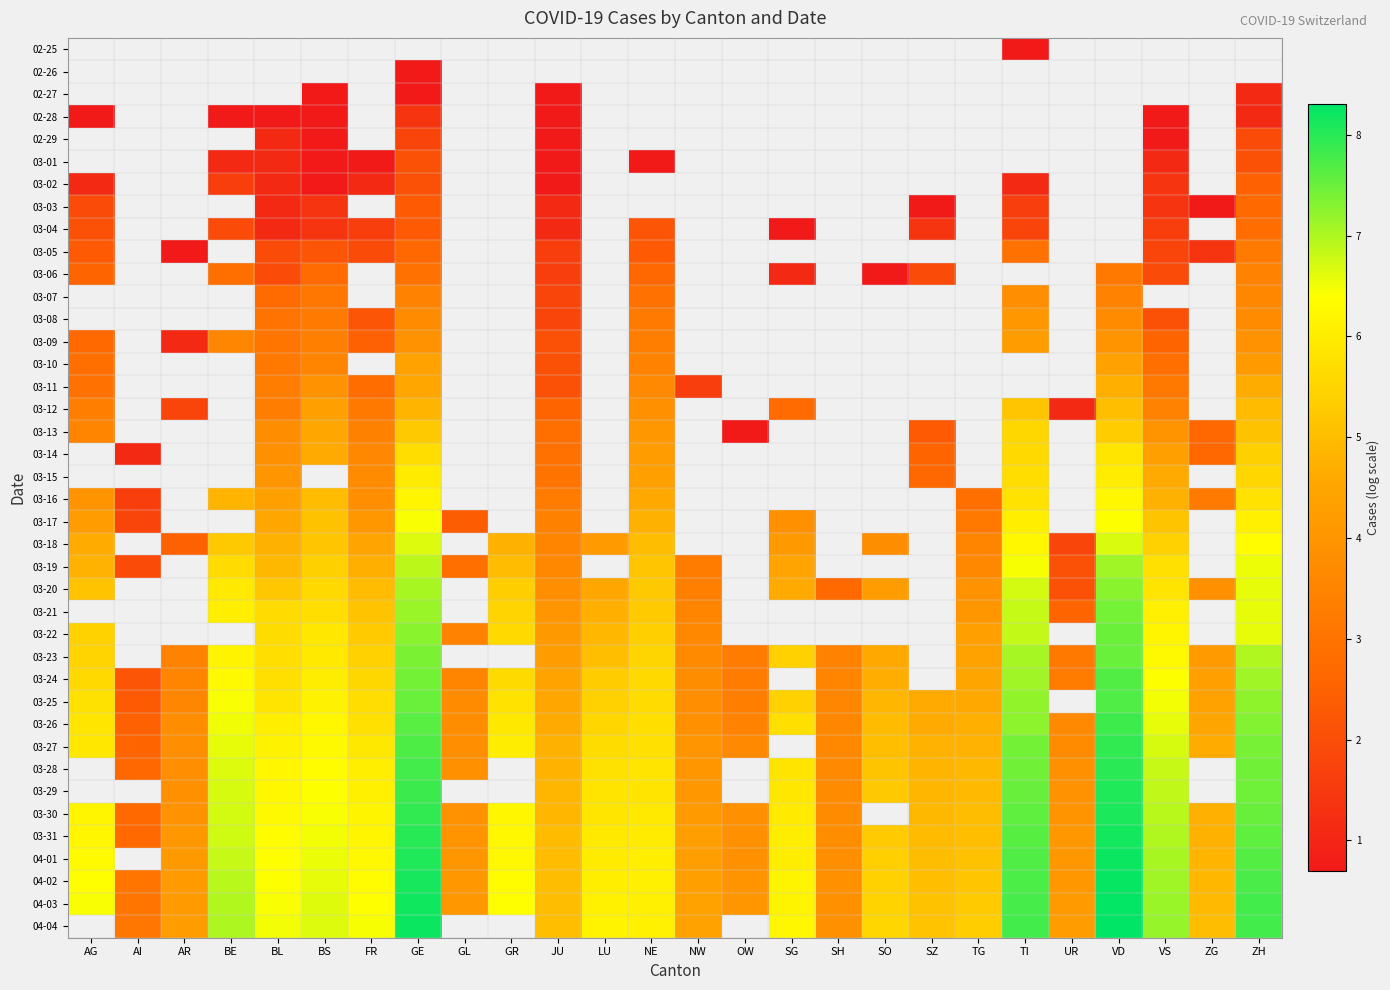

Which has a higher value, SH or TG?

TG